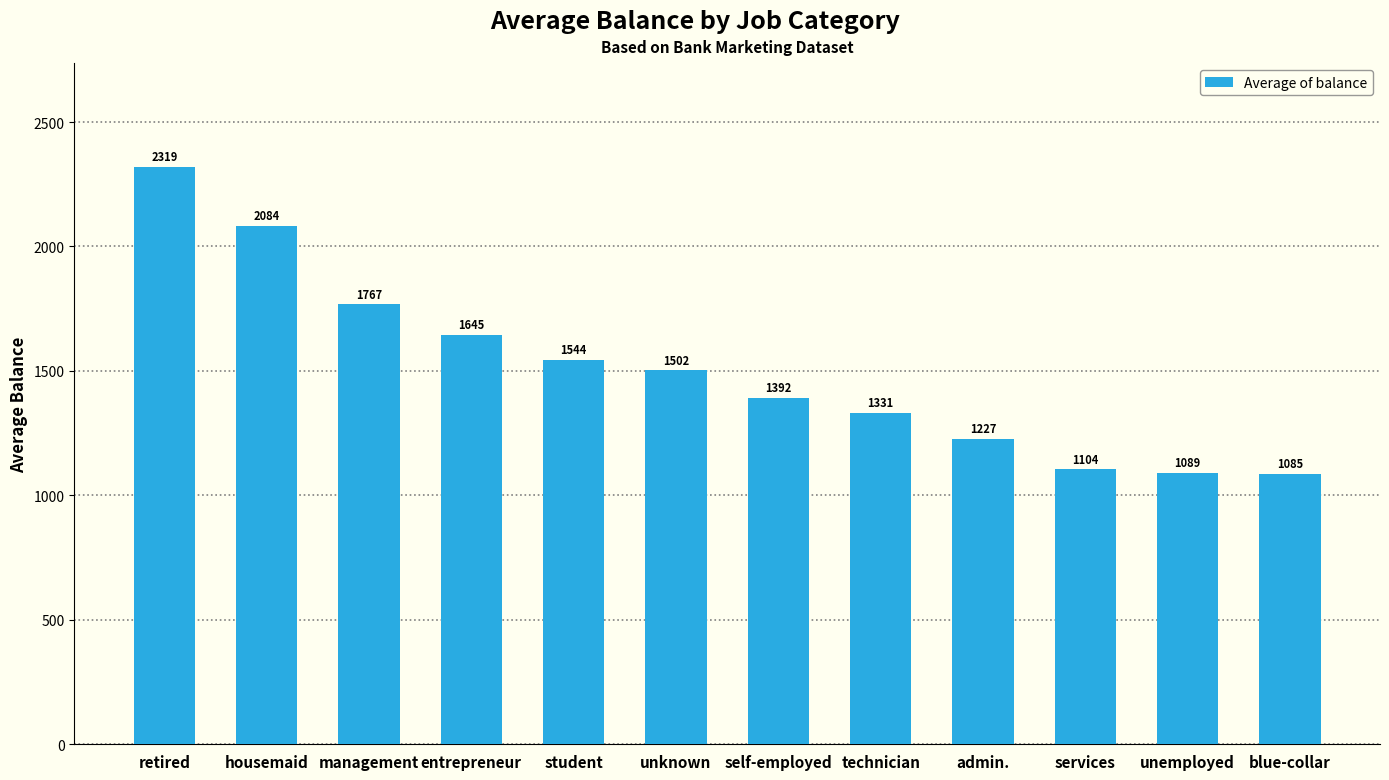

Which category has the highest value across all series?

retired